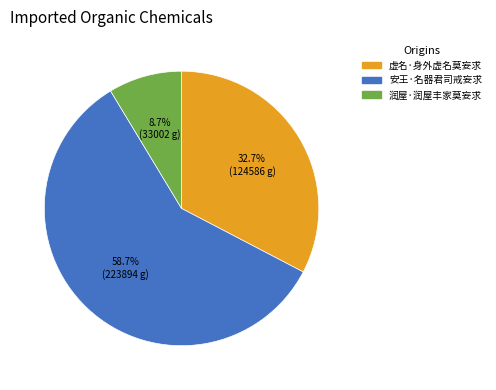

Is there any slice that represents more than half of the pie?

Yes